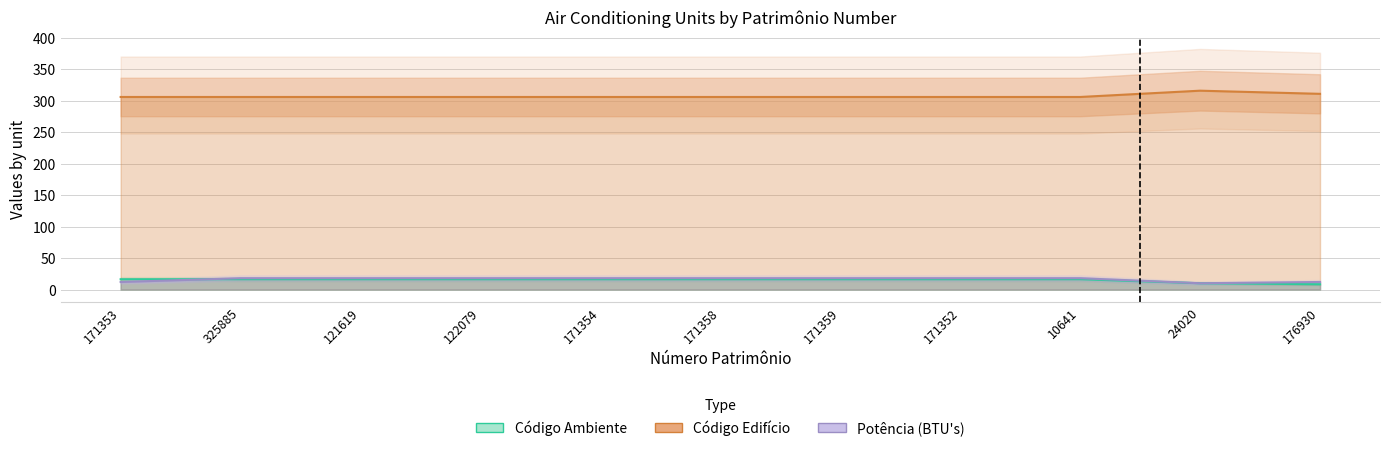

Is the value of Código Ambiente at 10641 greater than the value of Potência (BTU's) at 171354?

No